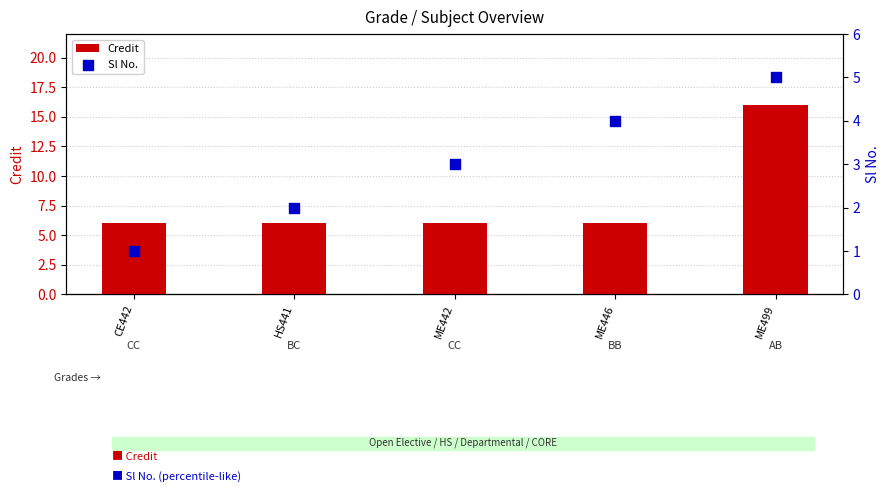

Which series has the largest Y range (max minus min)?

Credit